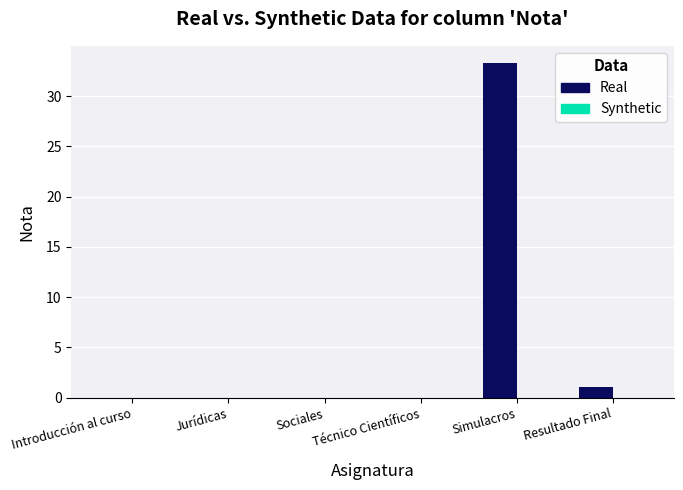

What is the change in value from Jurídicas to Simulacros?

+33.3